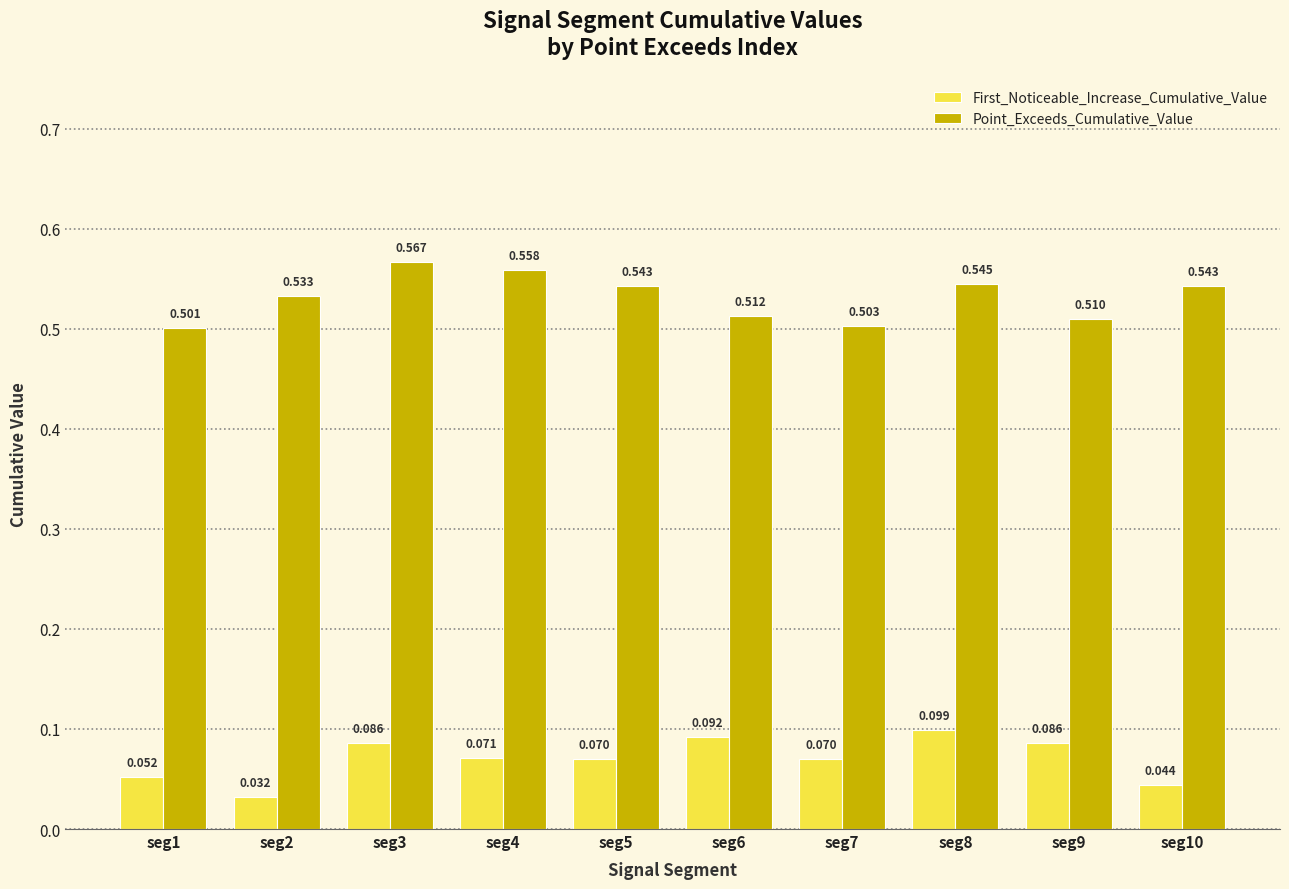

What are all the series names shown in the legend?

First_Noticeable_Increase_Cumulative_Value, Point_Exceeds_Cumulative_Value